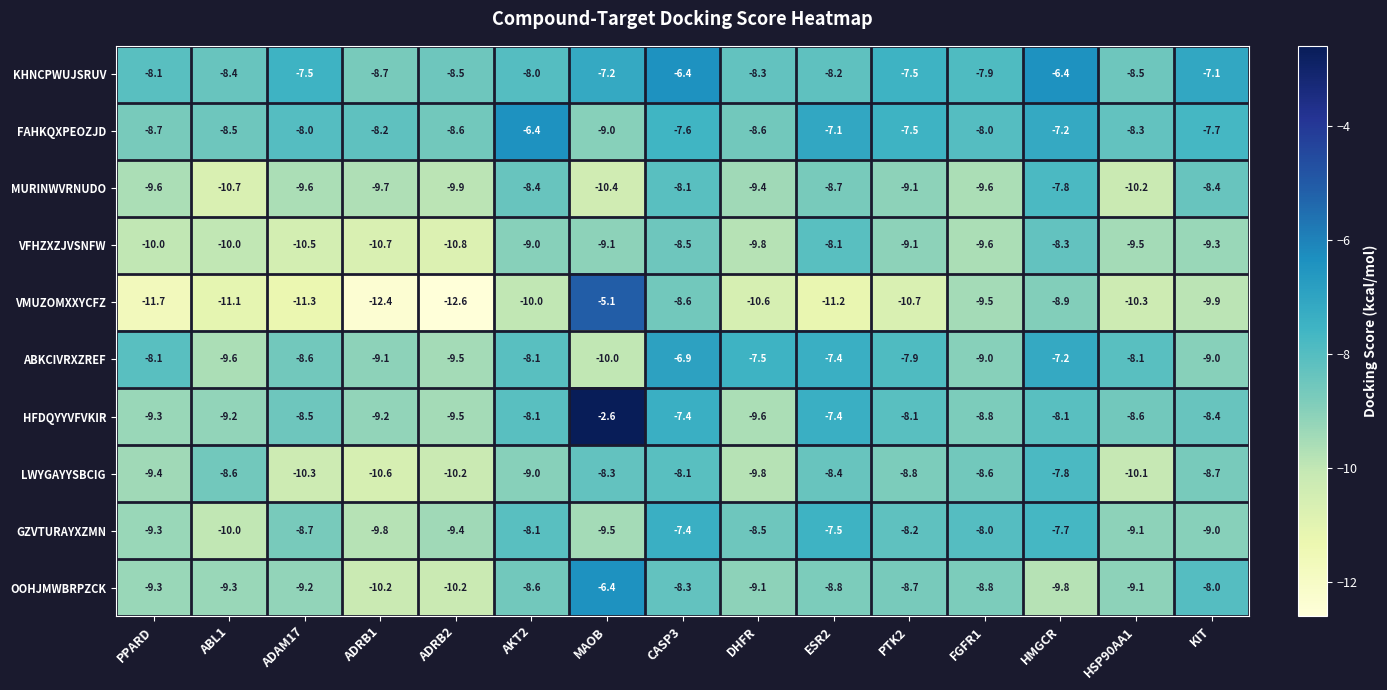

Which category has the lowest value in the ABKCIVRXZREF series?

MAOB